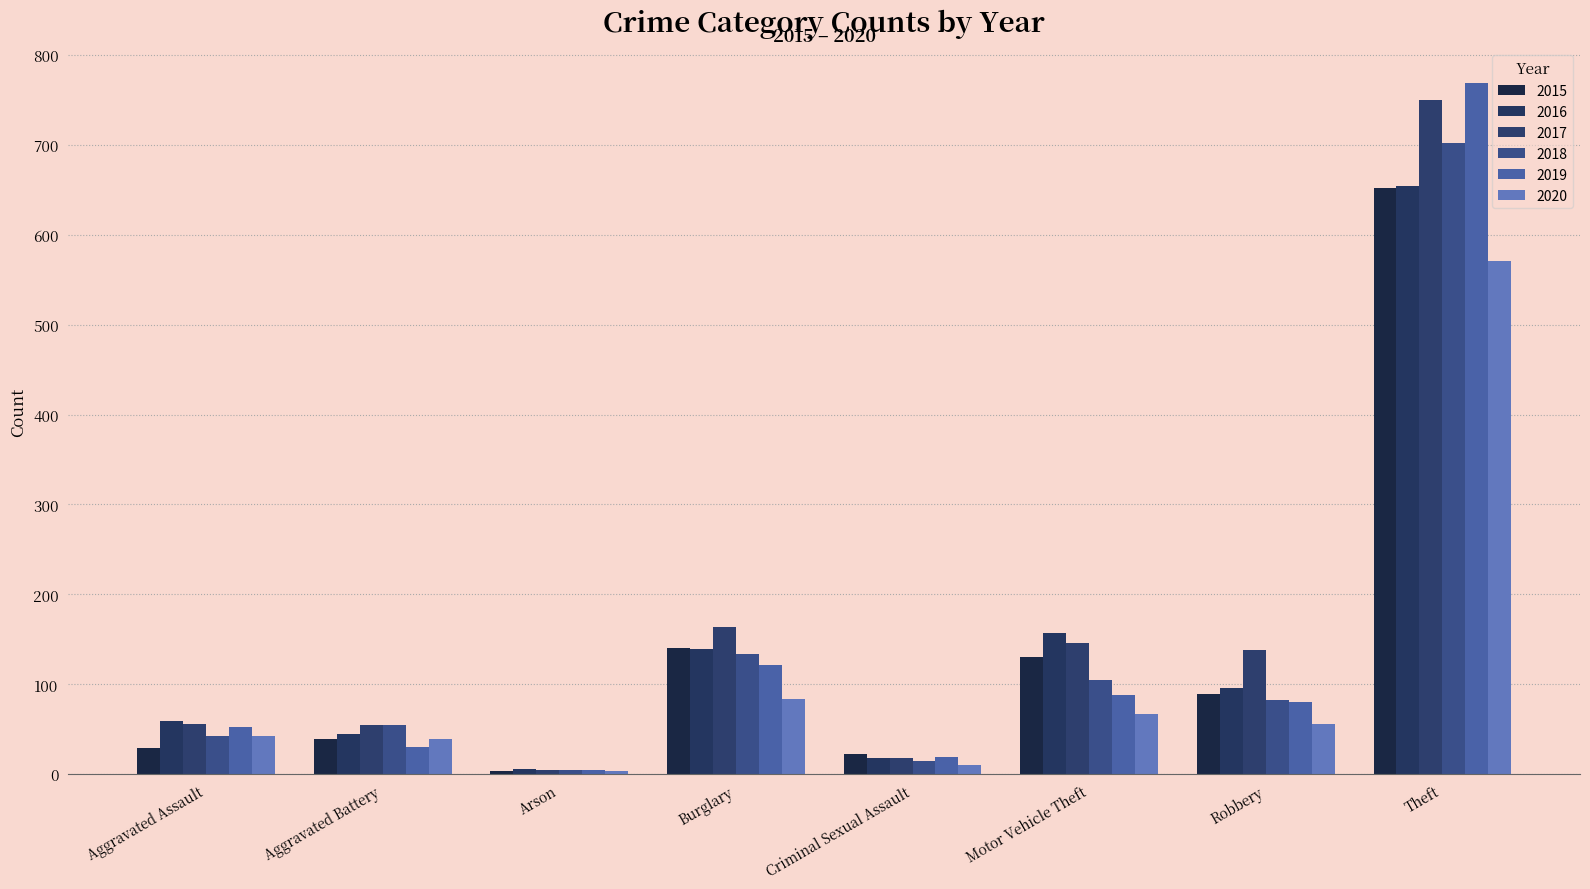

How many data points does each series have?

8